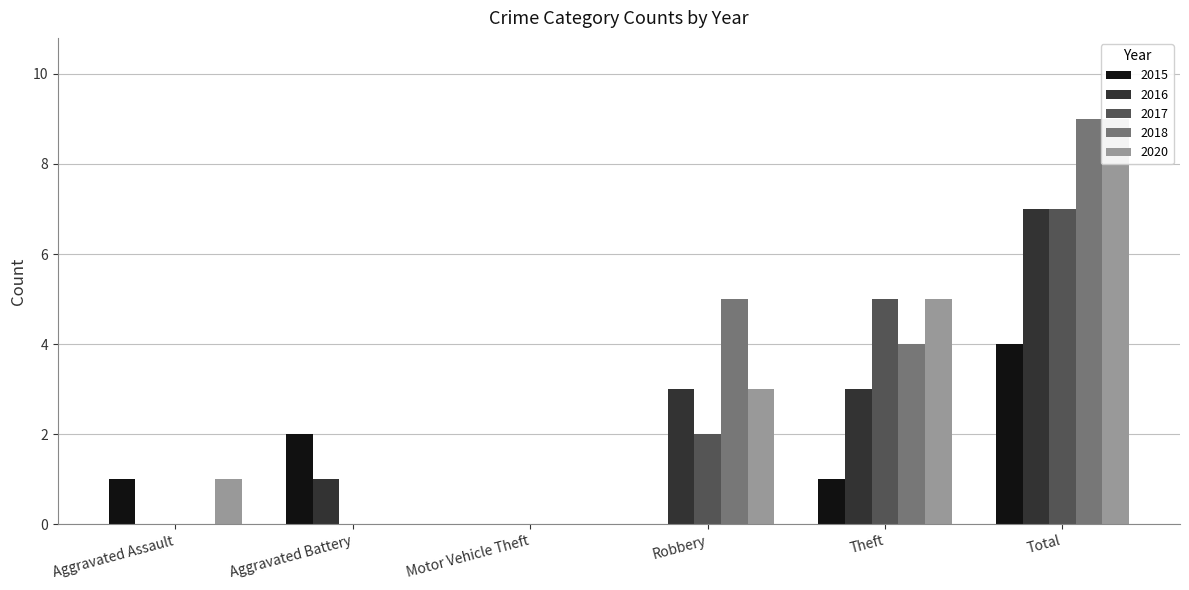

What is the sum of all 2017 values?

14